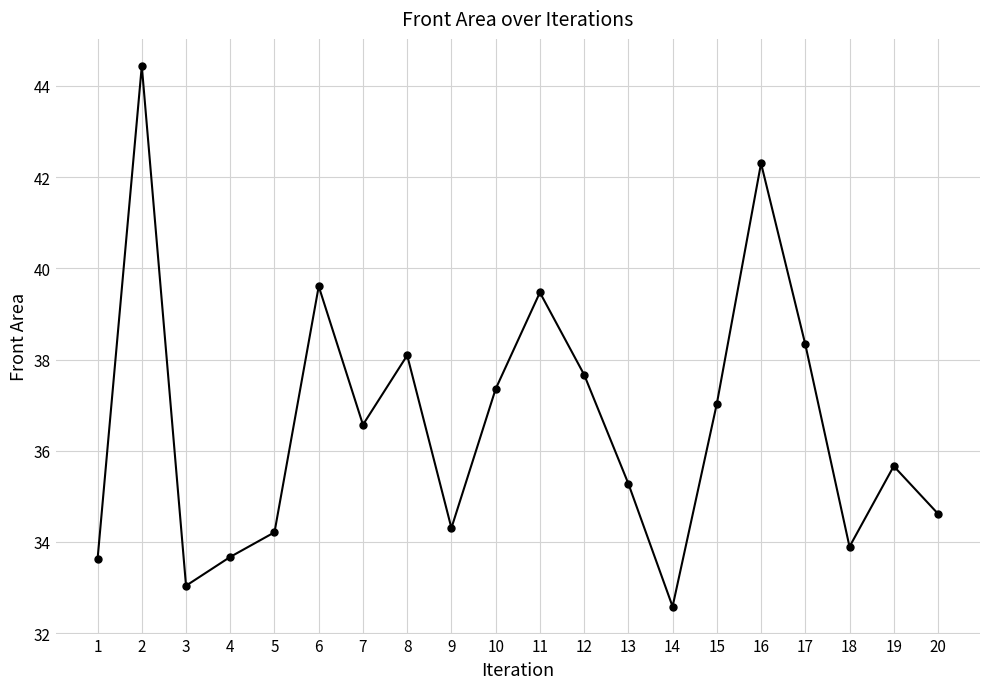

Where is the first local minimum?

3